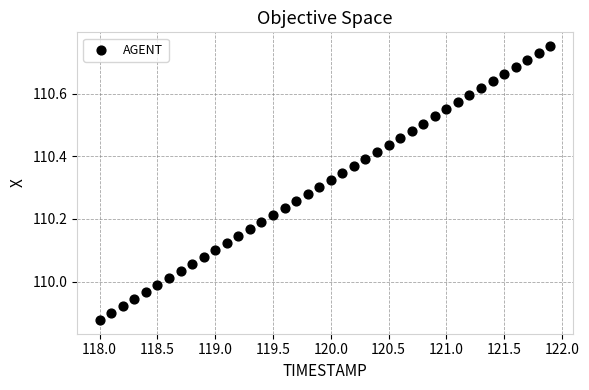

What is the range of Y values (max minus min)?

0.9